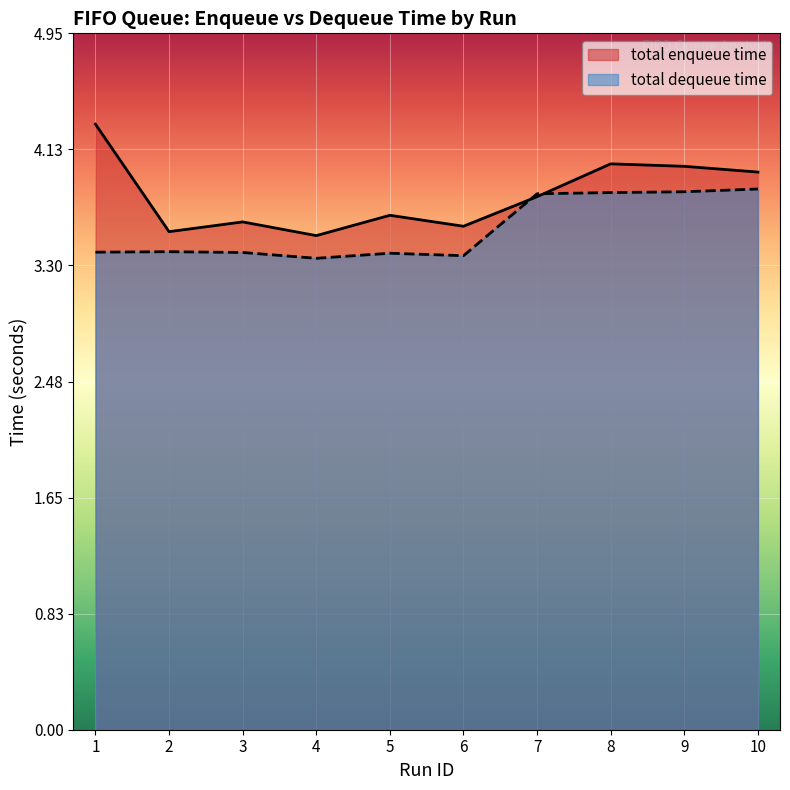

Where do total dequeue time and total enqueue time first cross each other?

6 and 7